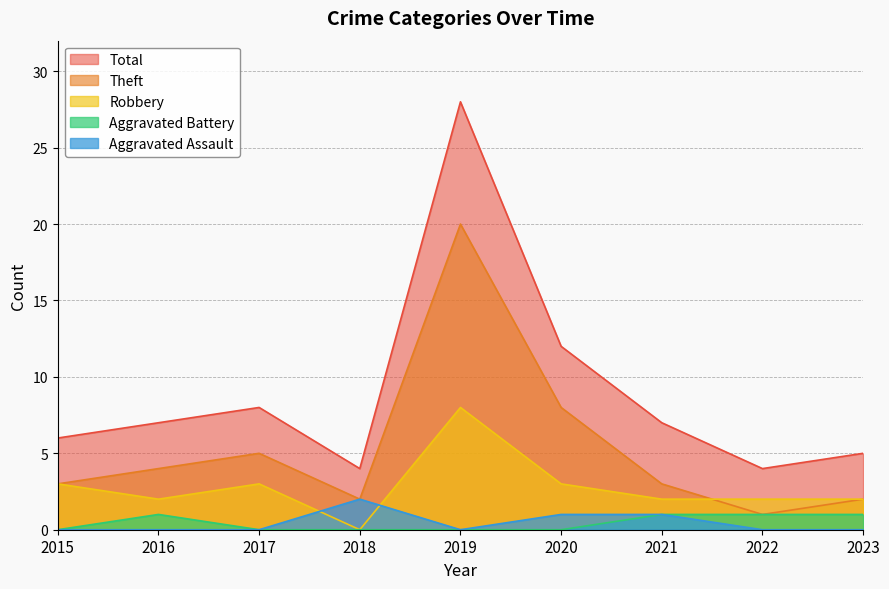

What is the difference between the Aggravated Assault values at 2023 and 2021?

1